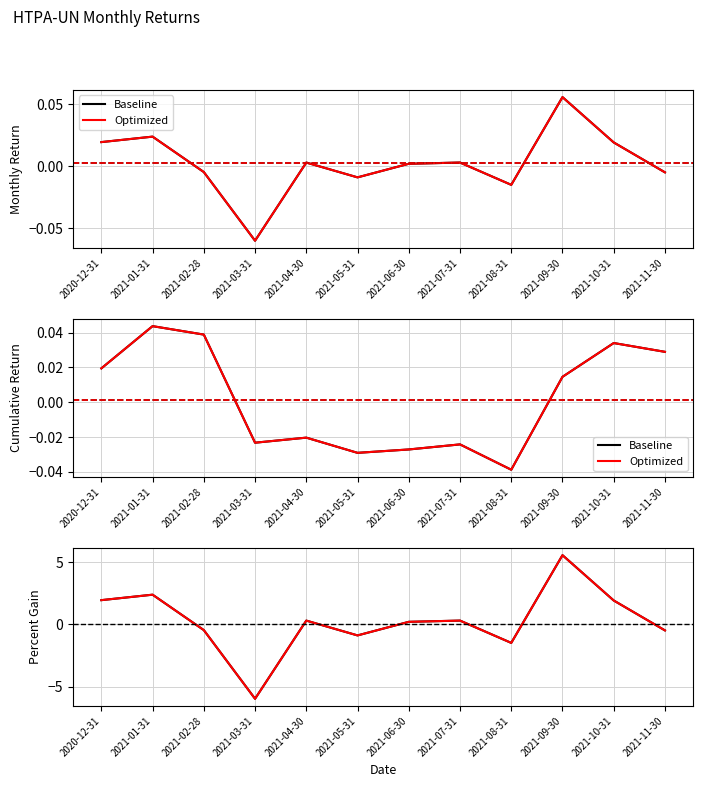

How many values in the Baseline series exceed 0?

7